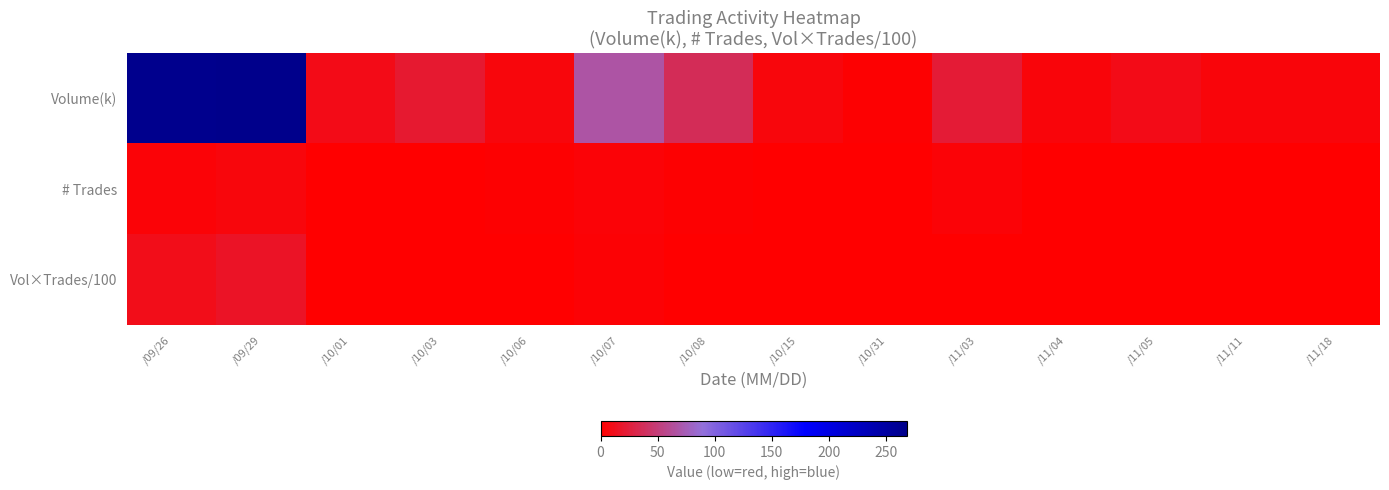

Which series changed the most between /10/08 and /11/18?

Volume(k)